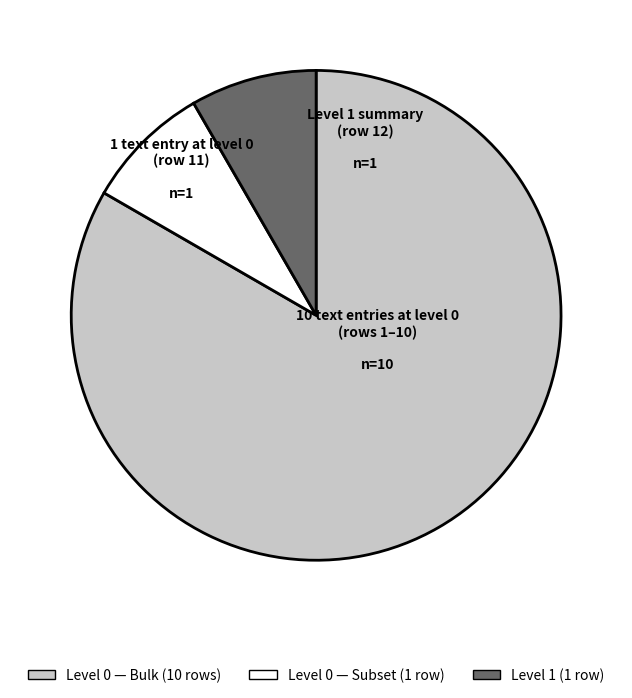

Is there a majority slice in this chart?

Yes